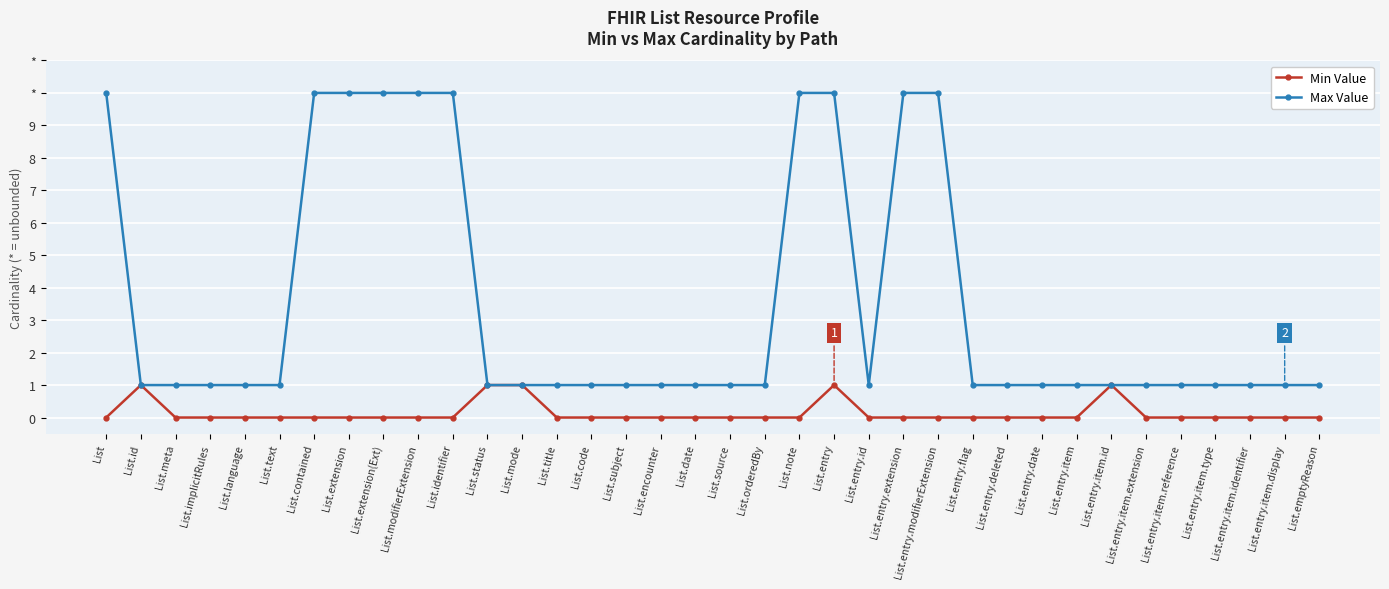

What are all the series names shown in the legend?

Min Value, Max Value